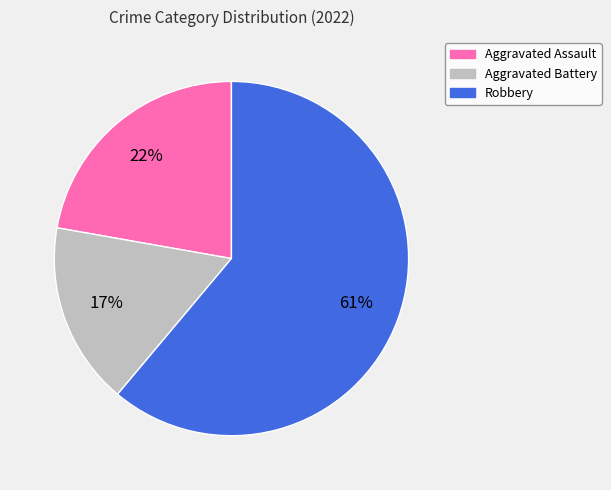

To the nearest percent, what is the difference between the largest and smallest slice percentages?

44%